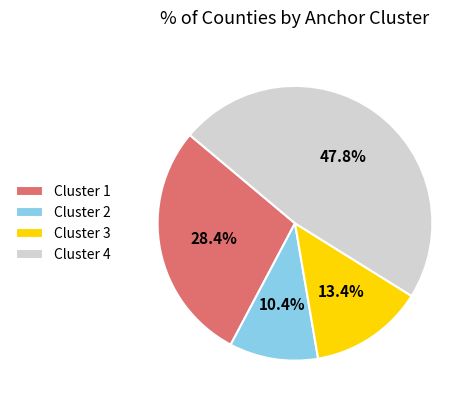

Which has a higher value, Cluster 1 or Cluster 2?

Cluster 1